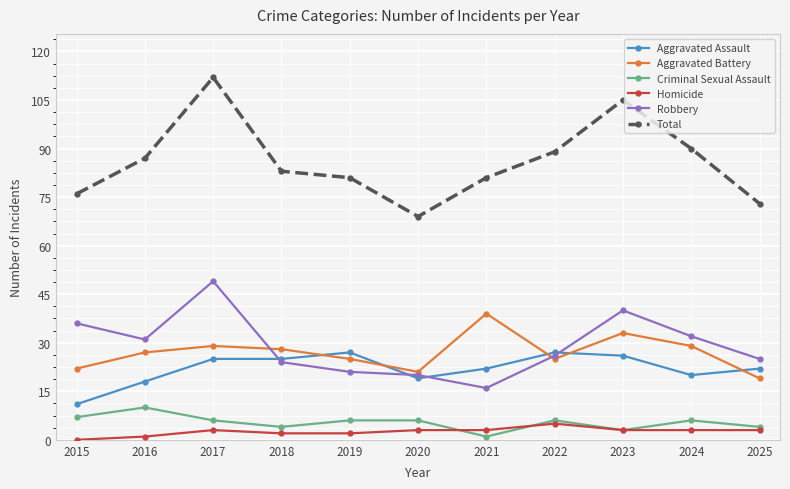

Is this an area chart (filled region under the line)?

No